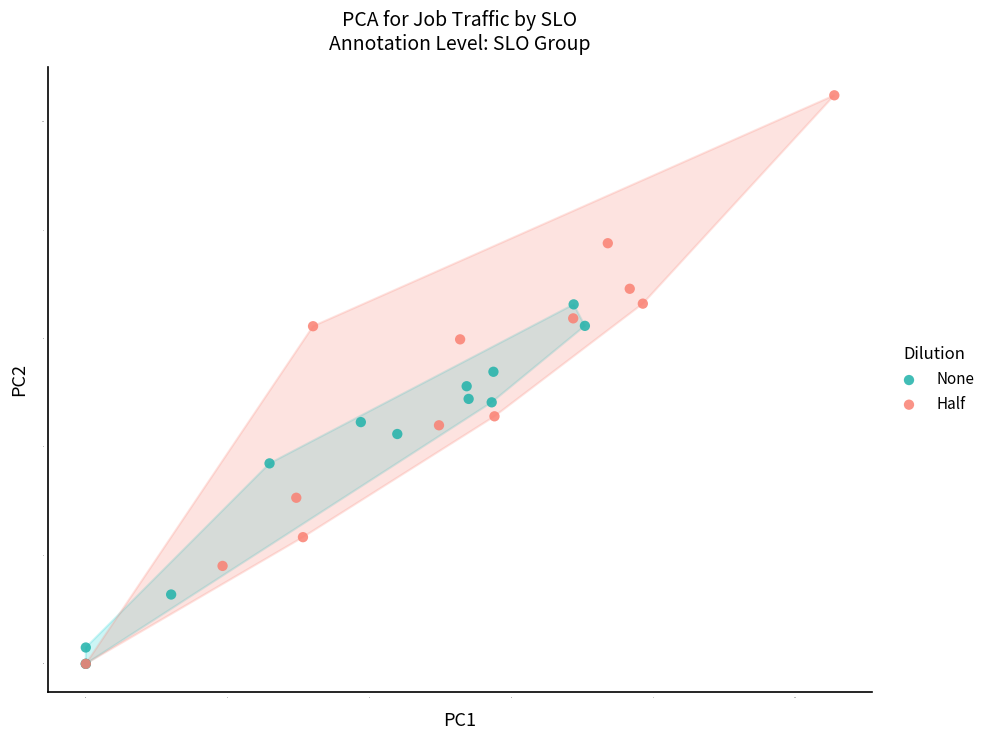

Which series has the largest Y range (max minus min)?

Half